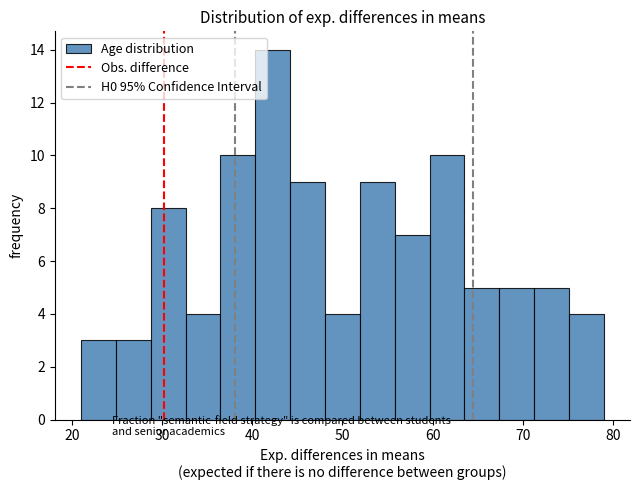

Around what value on the x-axis is the tallest bar? Give the approximate position of its centre, as read against the axis.

42